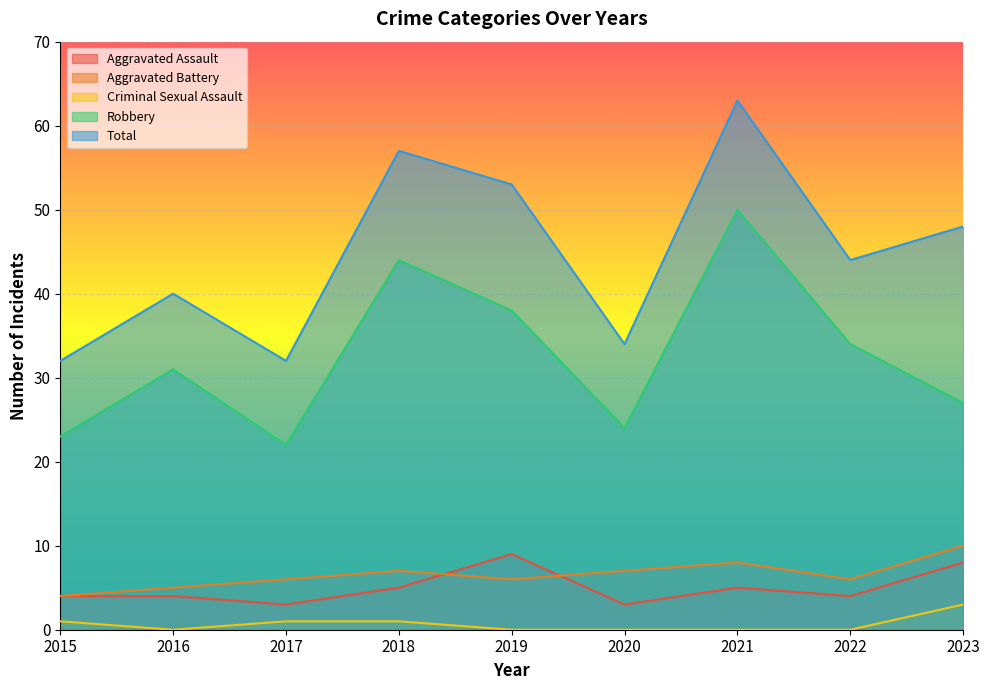

What is the highest value of the Aggravated Assault series?

9